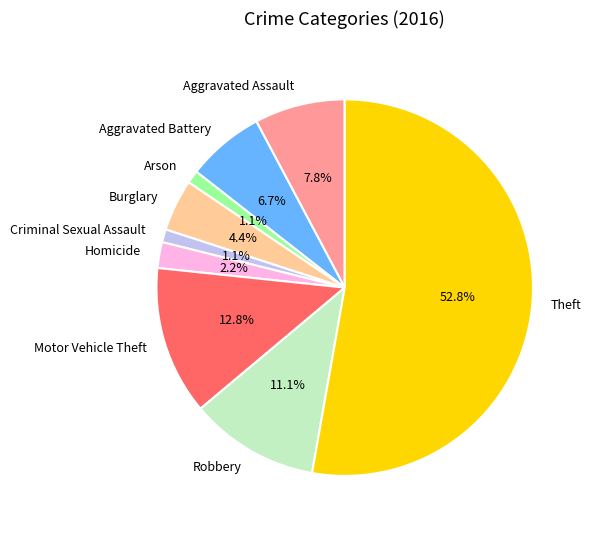

Count the number of slices in the pie.

9